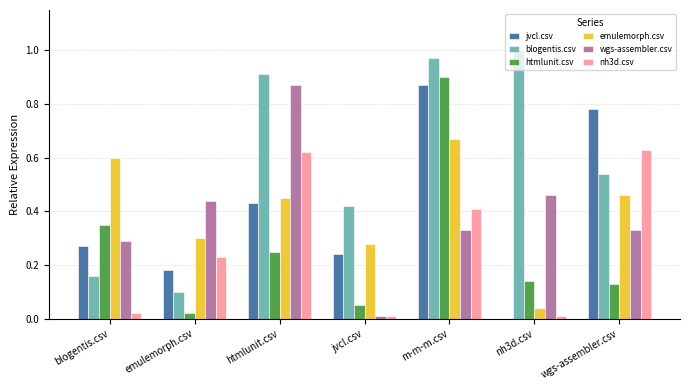

At which category is the sum across all series the highest?

m-m-m.csv